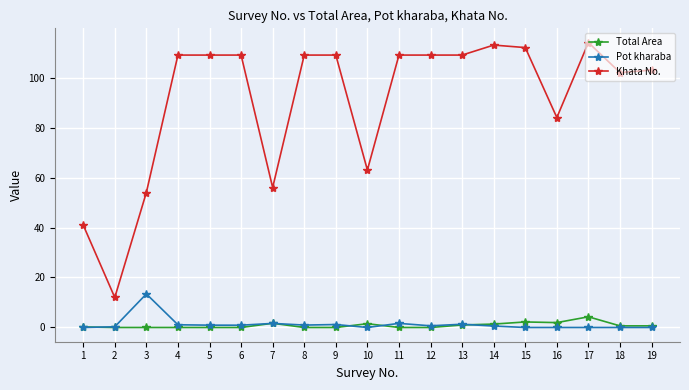

Rank the series by their maximum value, from lowest to highest.

Total Area, Pot kharaba, Khata No.